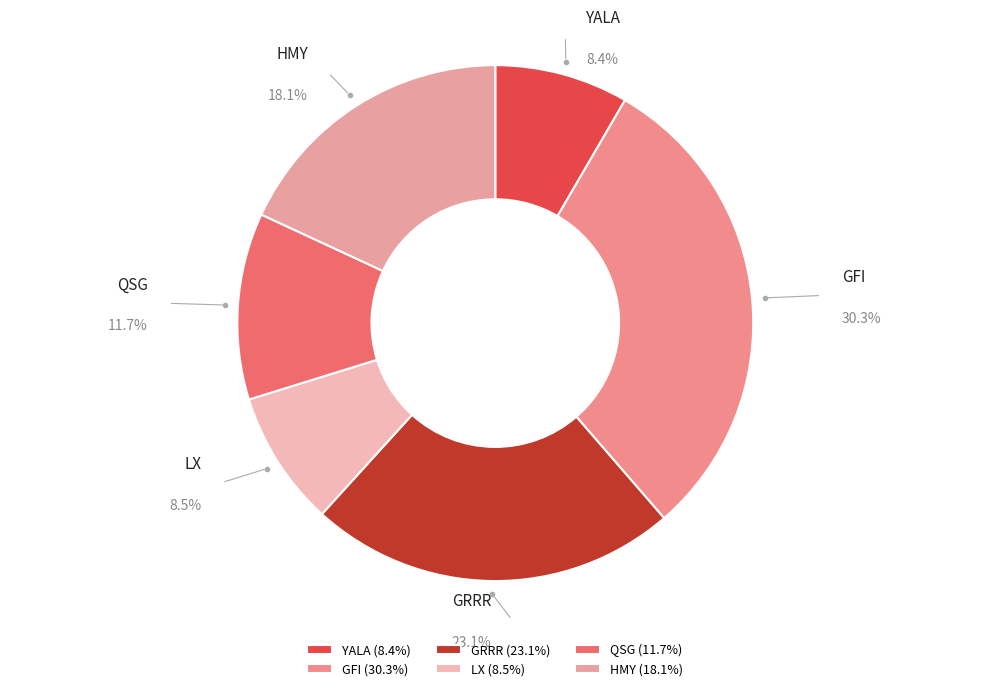

Does any single category account for the majority?

No